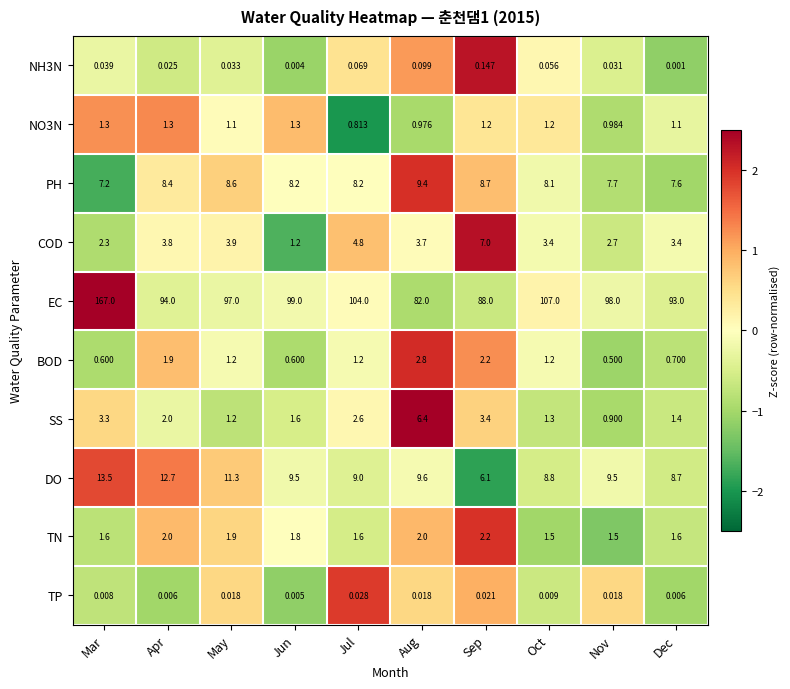

Which series has the largest range (max minus min)?

EC